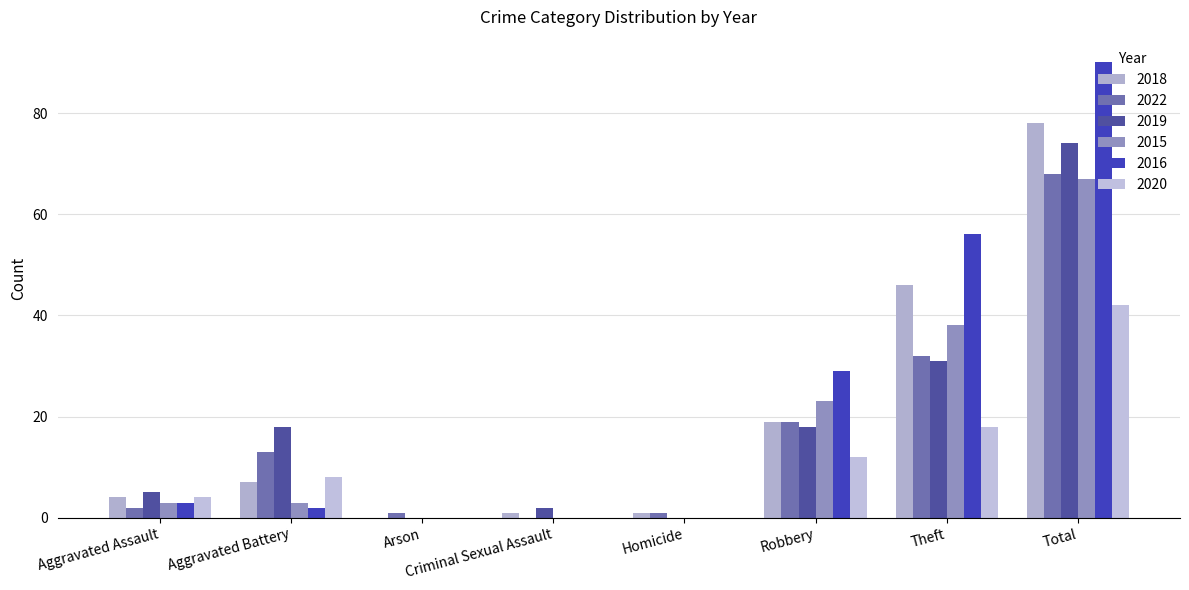

The 2015 series shows 2 at Aggravated Battery. True or false?

False